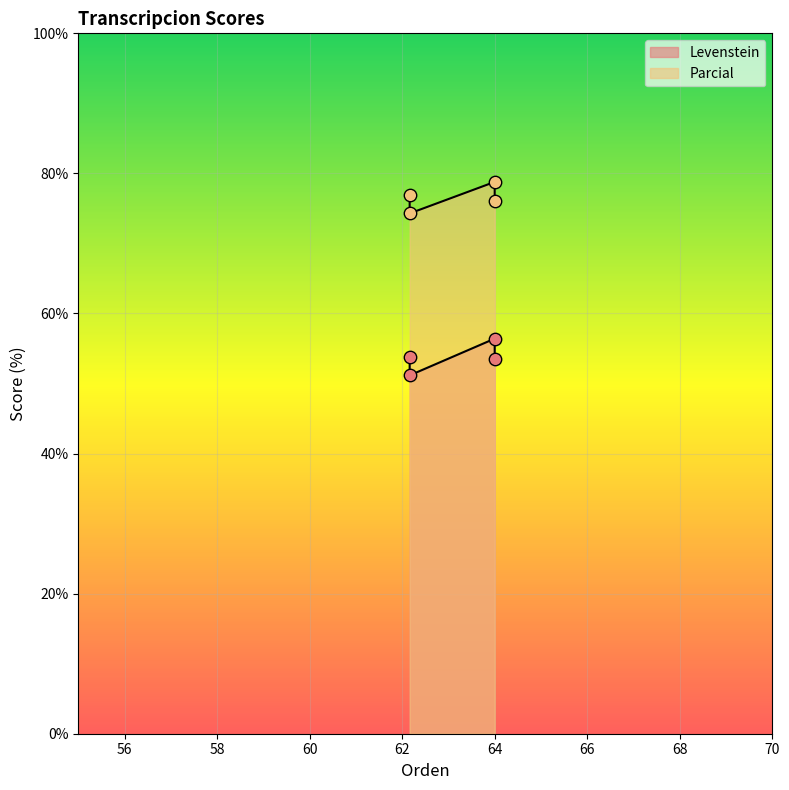

Is the value of Levenstein at Estandar greater than the value of Parcial at Dialectal_normalizada?

No